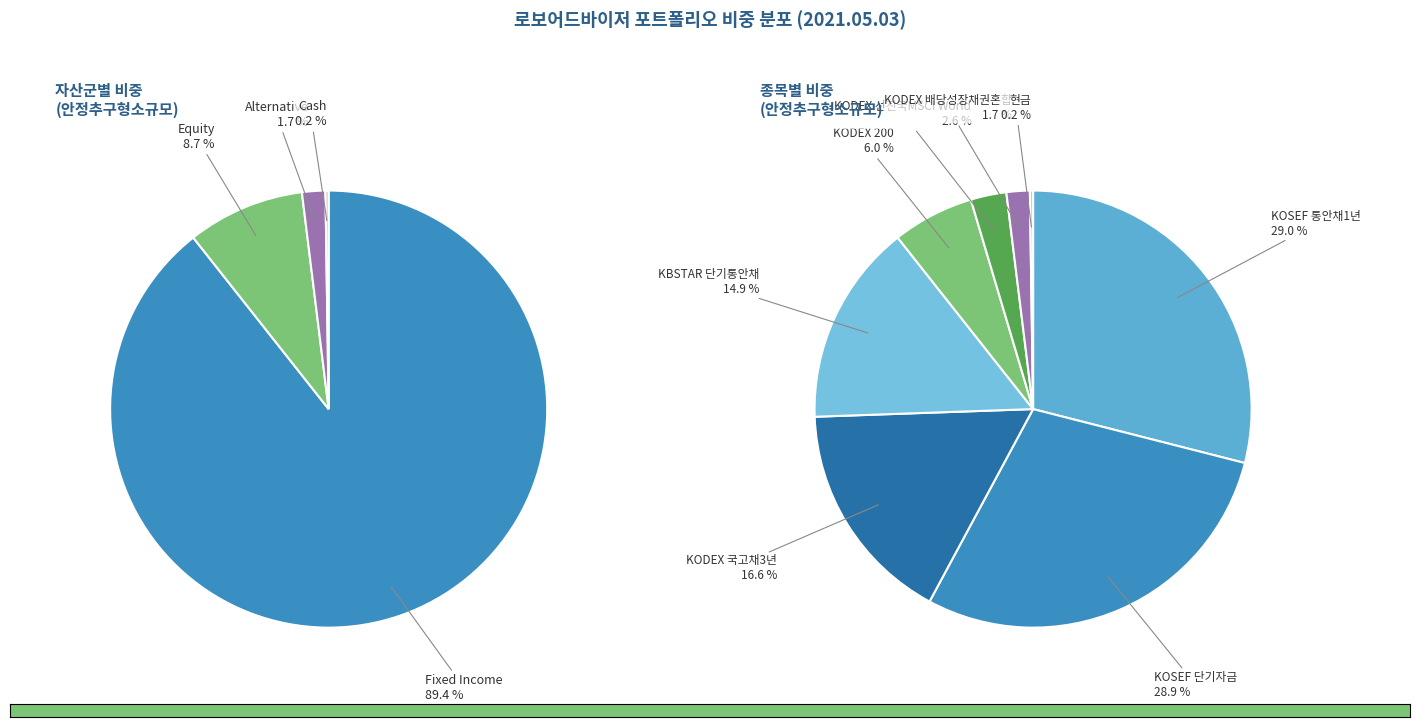

Rank the categories by value from highest to lowest.

KOSEF 통안채1년, KOSEF 단기자금, KODEX 국고채3년, KBSTAR 단기통안채, KODEX 200, KODEX 선진국MSCI World, KODEX 배당성장채권혼합, 현금